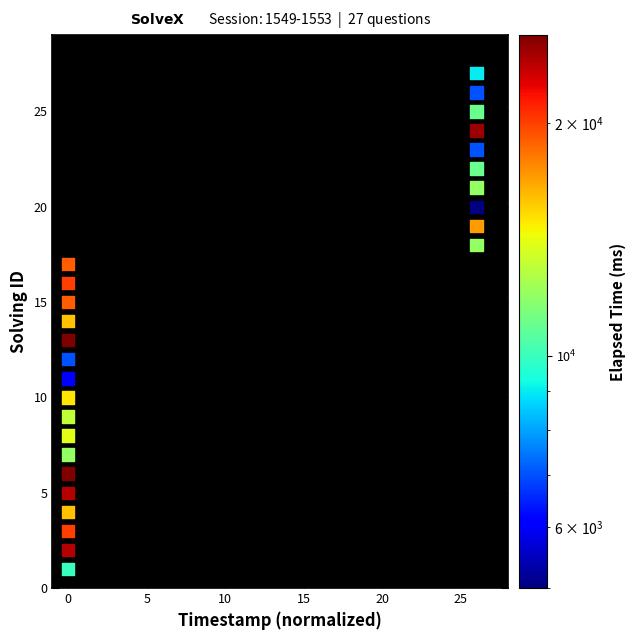

What is the range of Y values (max minus min)?

26